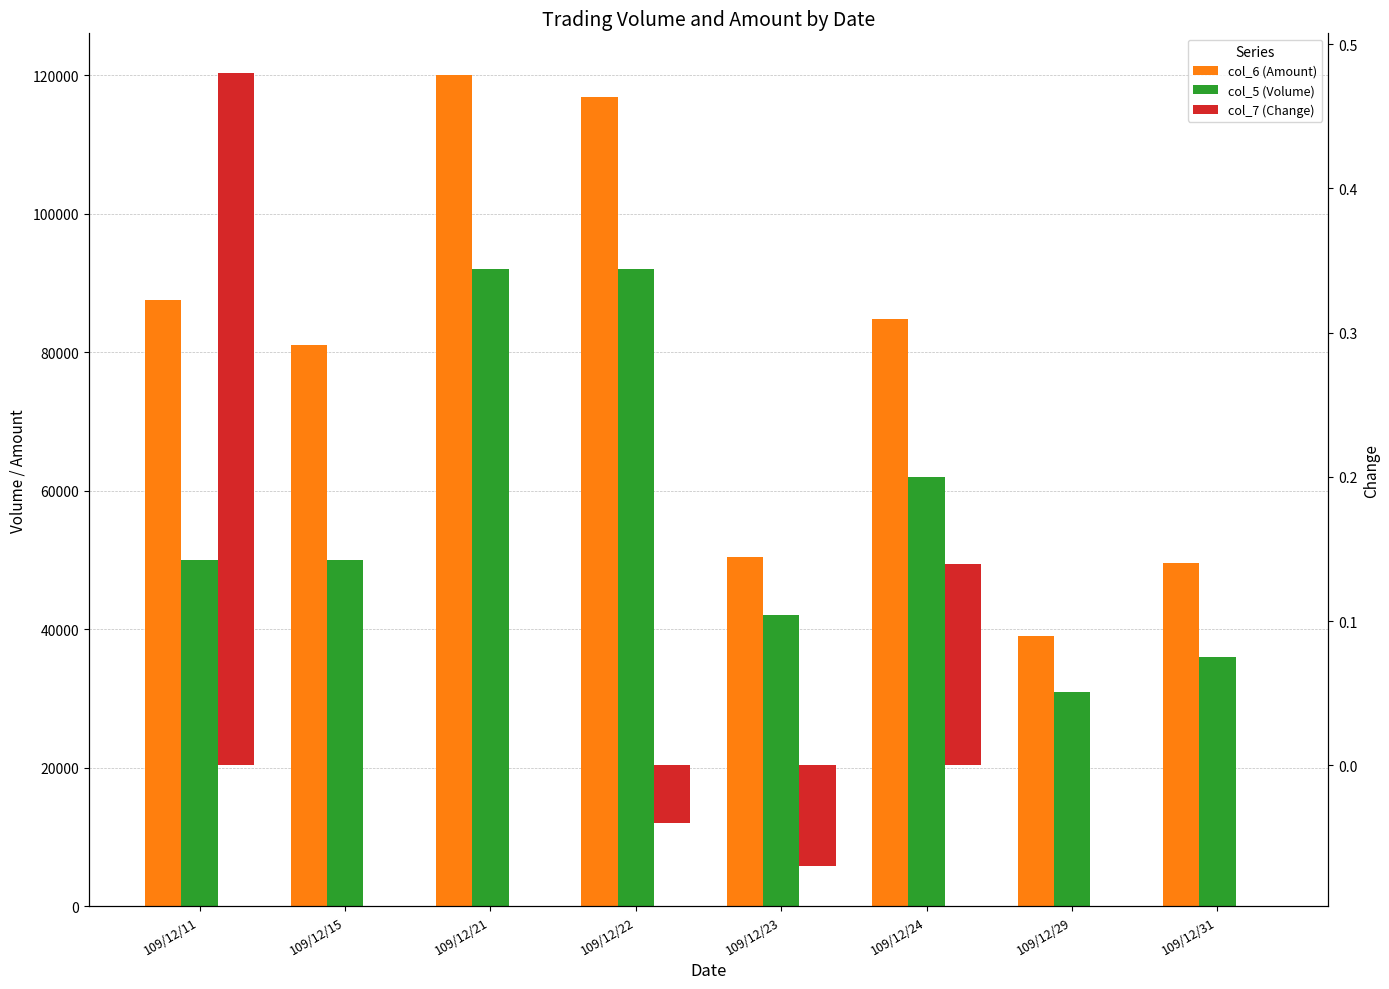

Rank the series at 109/12/15 from highest to lowest value.

col_6 (Amount), col_5 (Volume), col_7 (Change)